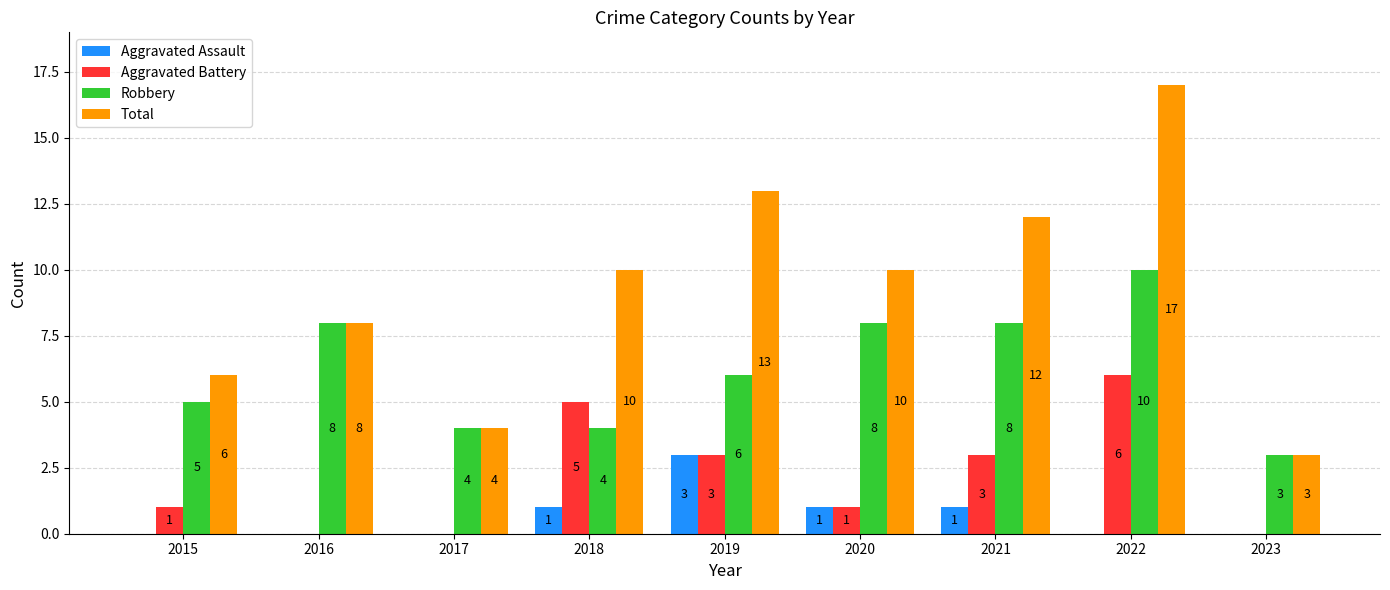

What is the spread (max minus min) of values at 2018?

9